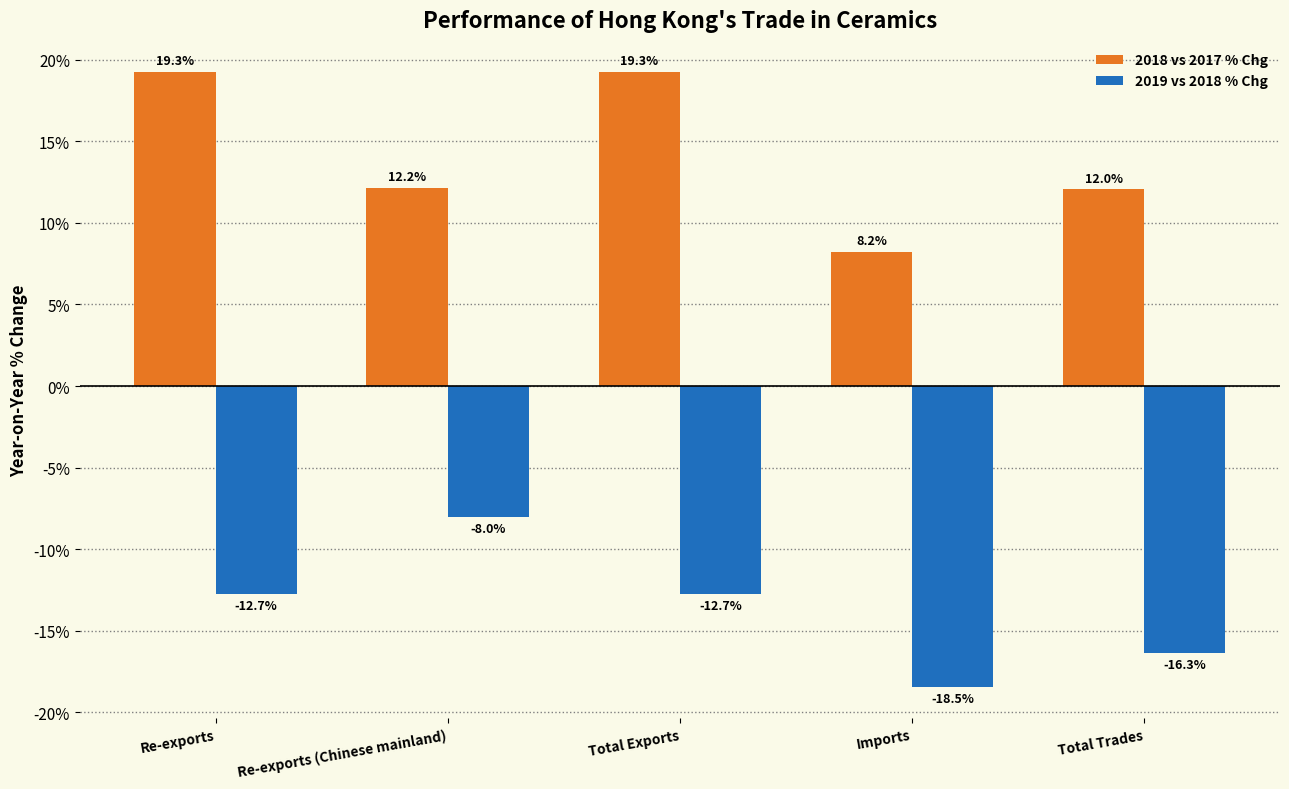

Rank the series by their average value, from highest to lowest.

2018 vs 2017 % Chg, 2019 vs 2018 % Chg